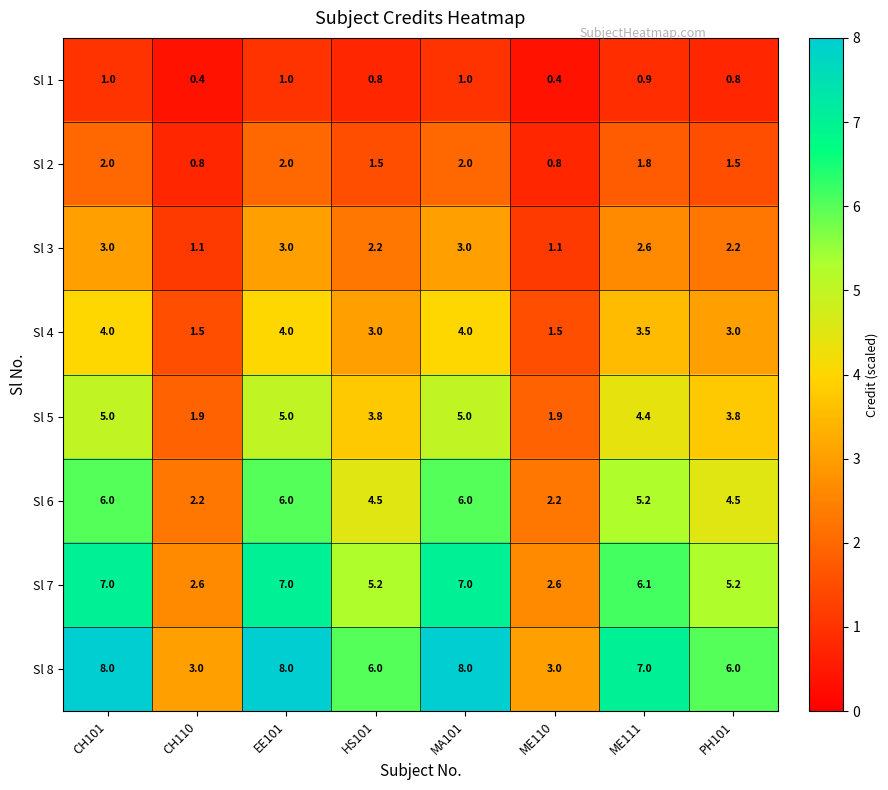

What is the average value of the Sl 3 series?

2.3